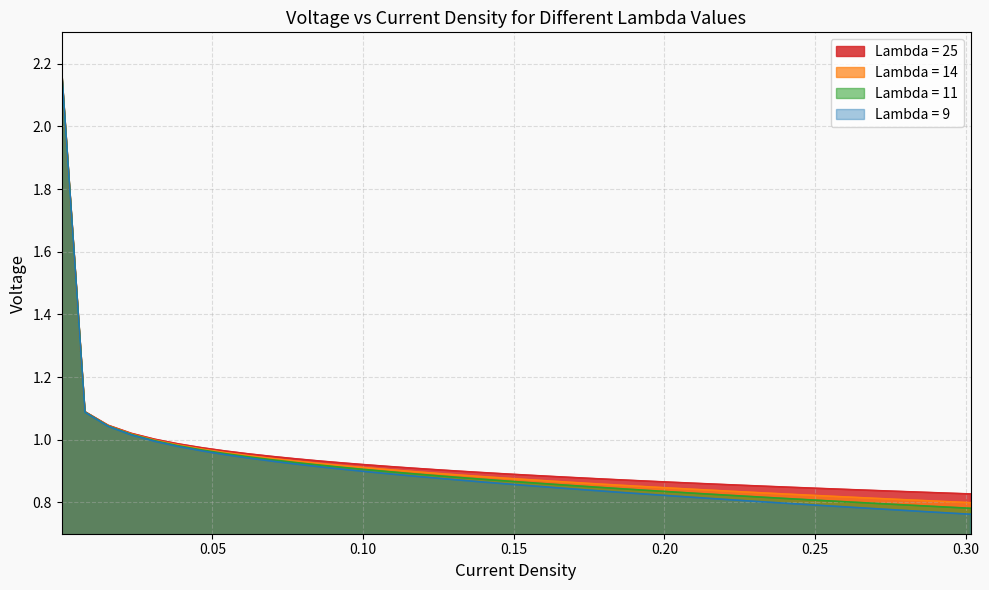

Which series changed the most between 32 and 35?

Lambda = 9